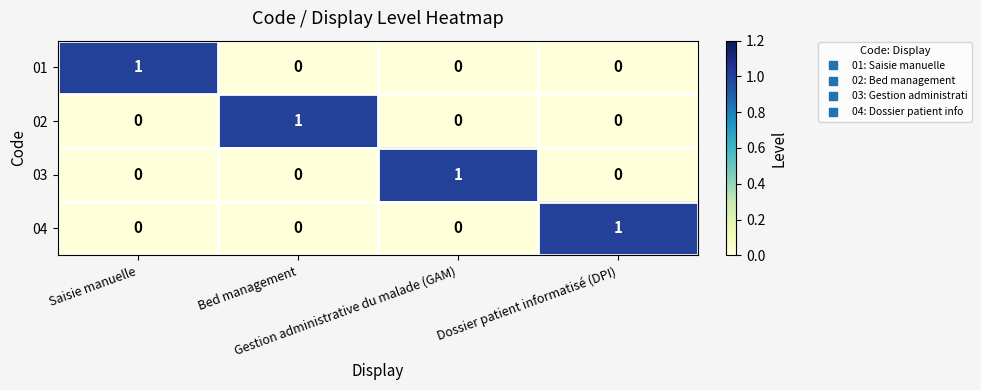

Count the 01 values in the range 0 to 1.

4